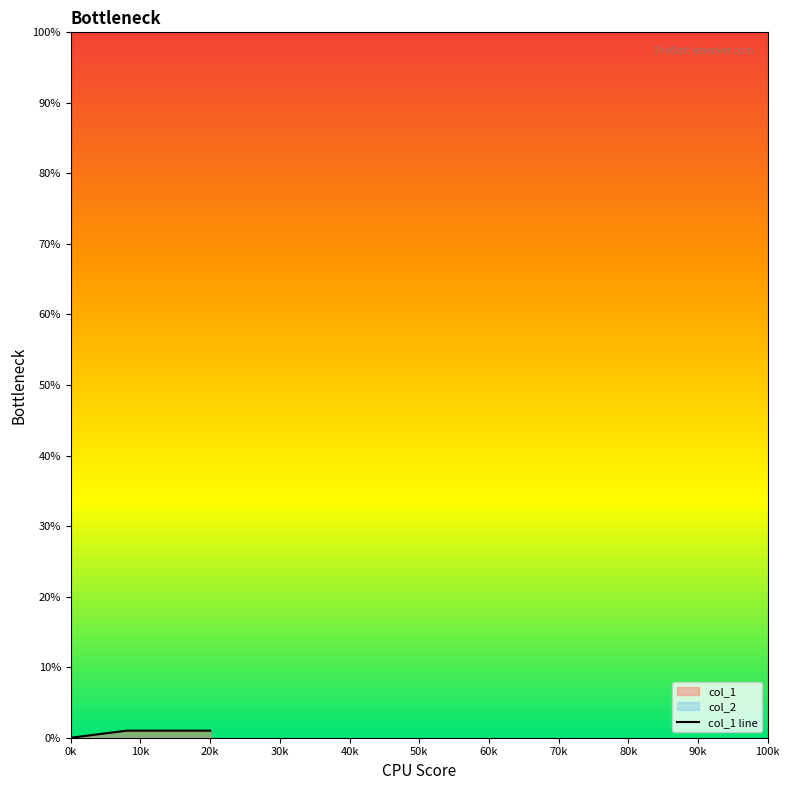

True or false: col_1 line has a value of 0 at 0k.

True